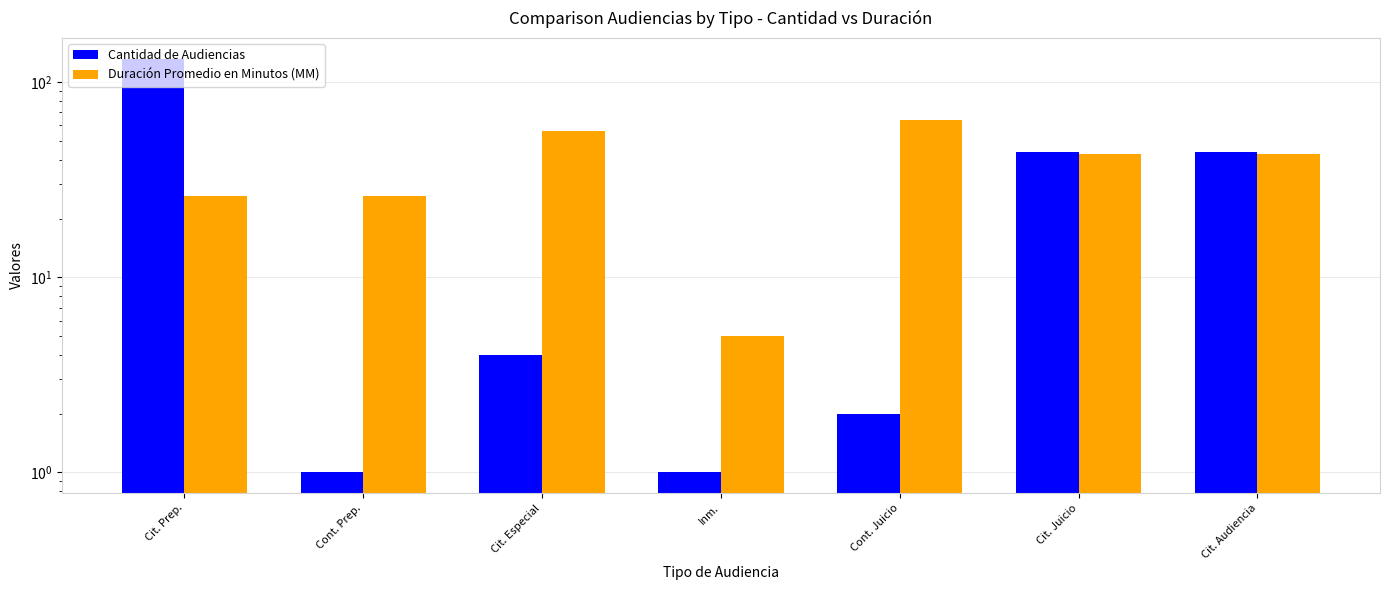

Reading left to right, what are all the values shown in this chart?

Cantidad de Audiencias: Cit. Prep.=132	Cont. Prep.=1	Cit. Especial=4	Inm.=1	Cont. Juicio=2	Cit. Juicio=44	Cit. Audiencia=44
Duración Promedio en Minutos (MM): Cit. Prep.=26	Cont. Prep.=26	Cit. Especial=56	Inm.=5	Cont. Juicio=64	Cit. Juicio=43	Cit. Audiencia=43